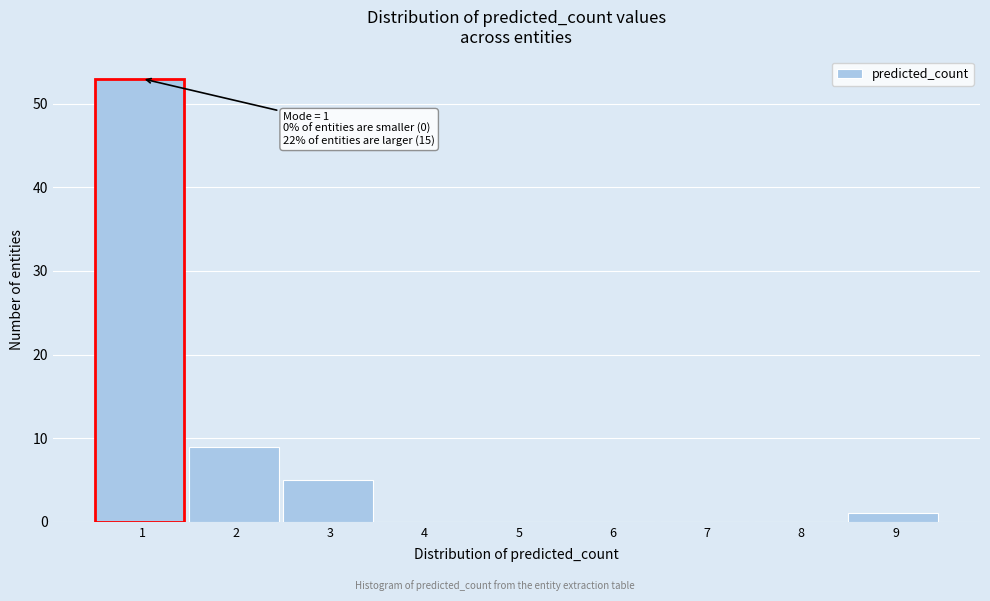

Reading left to right, extract all data points from this chart.

1=53	2=9	3=5	4=0	5=0	6=0	7=0	8=0	9=1